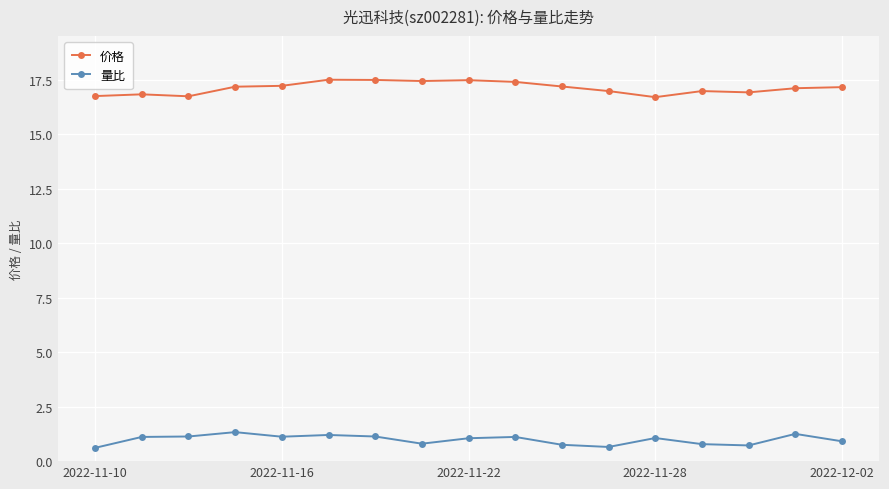

True or false: 量比 and 价格 intersect in this chart.

False